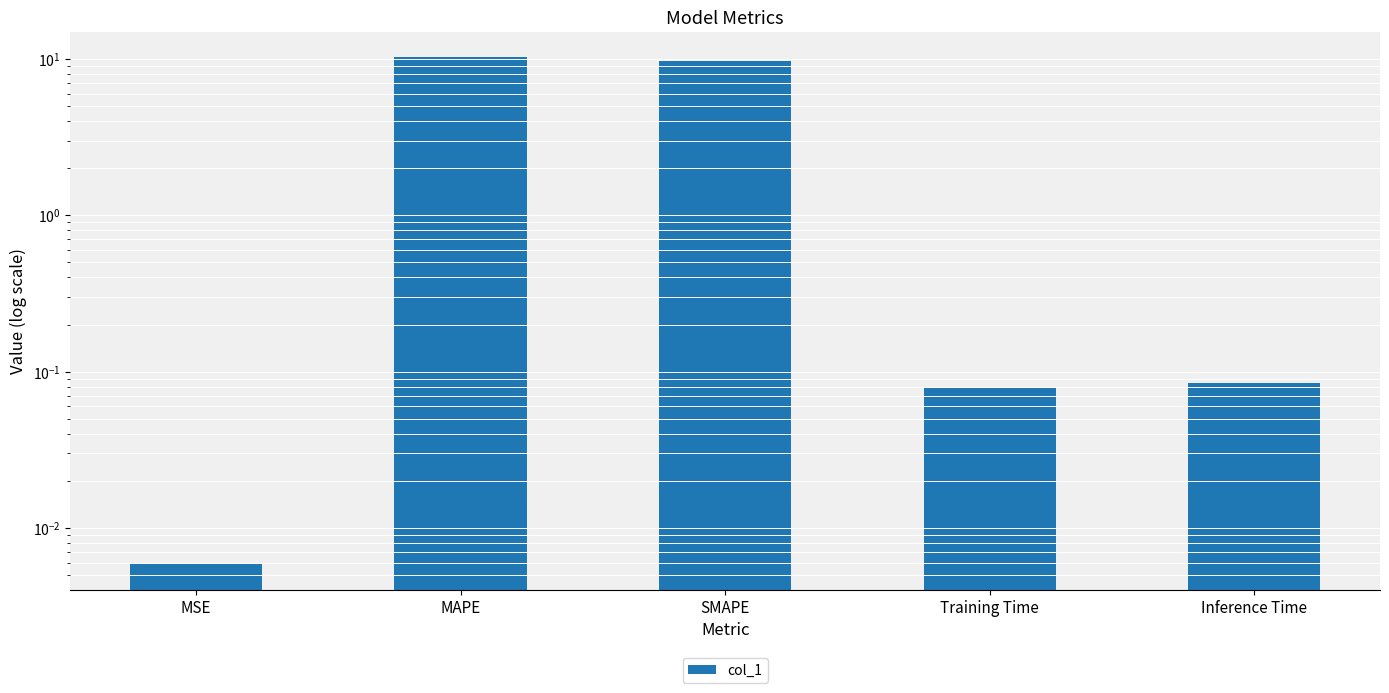

Rank the categories by value from highest to lowest.

MAPE, SMAPE, Inference Time, Training Time, MSE